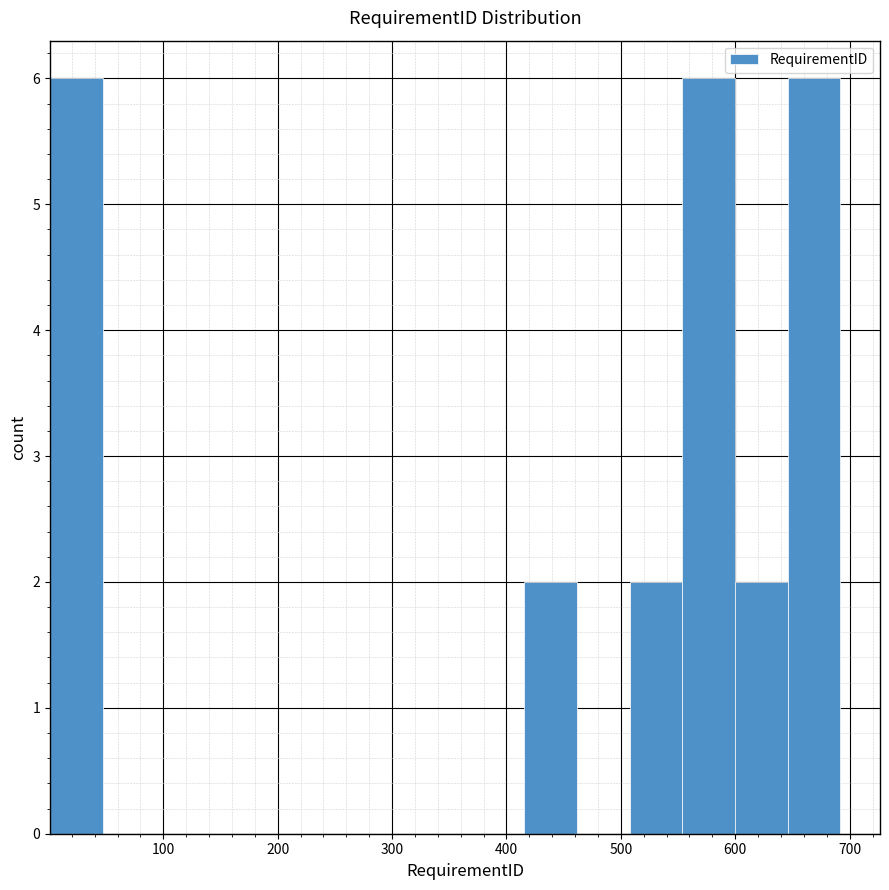

Reading left to right, list every bar in this chart as the range it spans on the x-axis followed by its height. Neither the bar edges nor the heights are printed on the chart, so give them approximately, as read against the axes.

0 to 50: 6
50 to 90: 0
90 to 140: 0
140 to 190: 0
190 to 230: 0
230 to 280: 0
280 to 320: 0
320 to 370: 0
370 to 420: 0
420 to 460: 2
460 to 510: 0
510 to 550: 2
550 to 600: 6
600 to 650: 2
650 to 690: 6